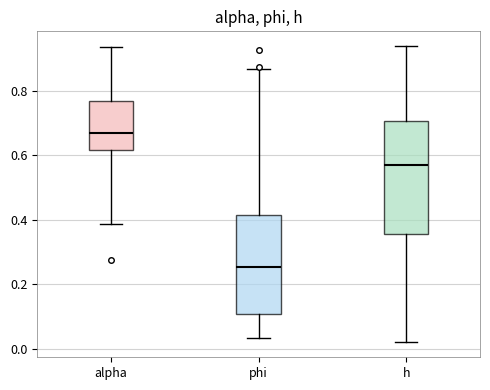

Reading left to right, transcribe this box plot: for each box, give where its median line is, the range the box spans, and where its two whiskers end, as read against the y-axis. The values are not printed on the chart, so give them approximately, as read against the axis.

alpha: median 0.66, box 0.62 to 0.76, whiskers 0.38 to 0.94
phi: median 0.26, box 0.10 to 0.42, whiskers 0.04 to 0.86
h: median 0.58, box 0.36 to 0.70, whiskers 0.02 to 0.94